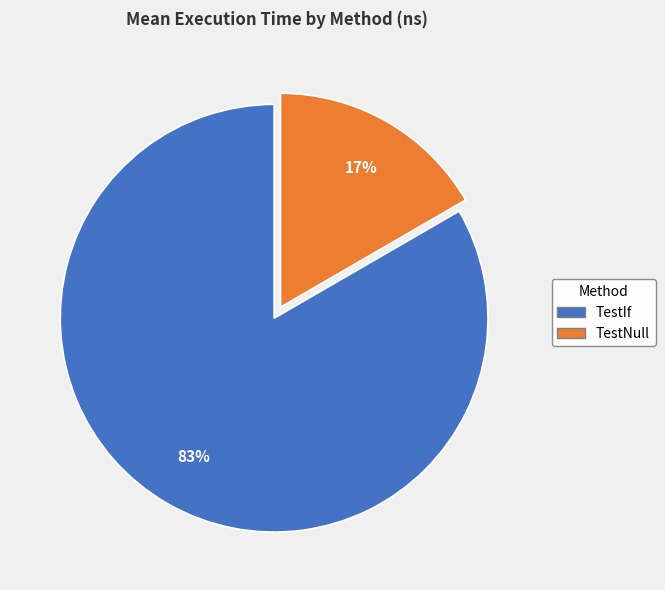

The TestIf slice represents 77% of the pie. True or false?

False